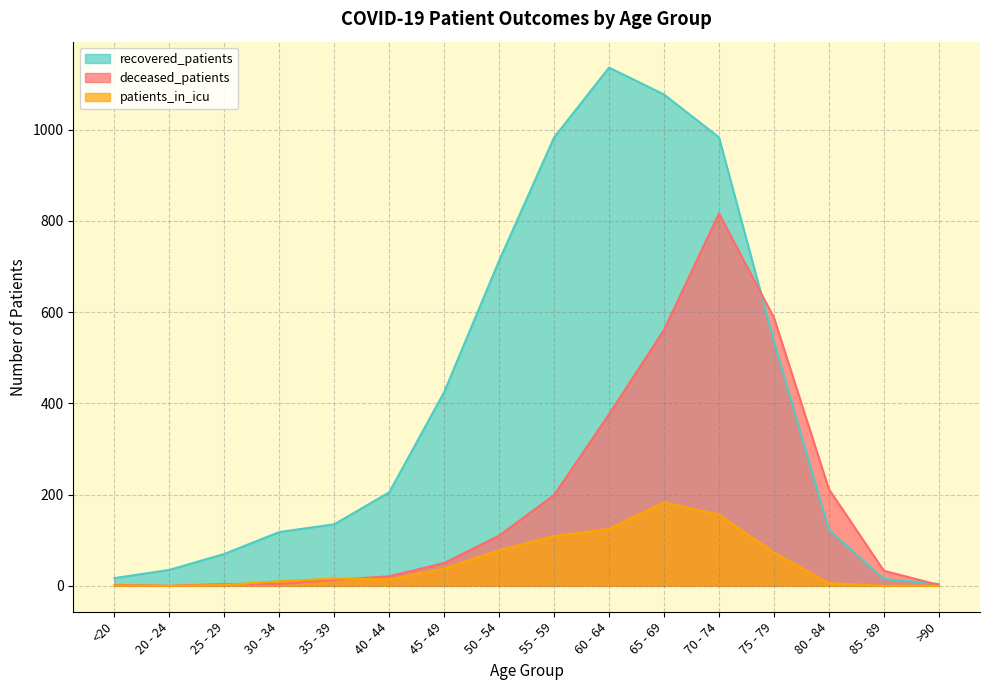

Count the number of data series in this chart.

3